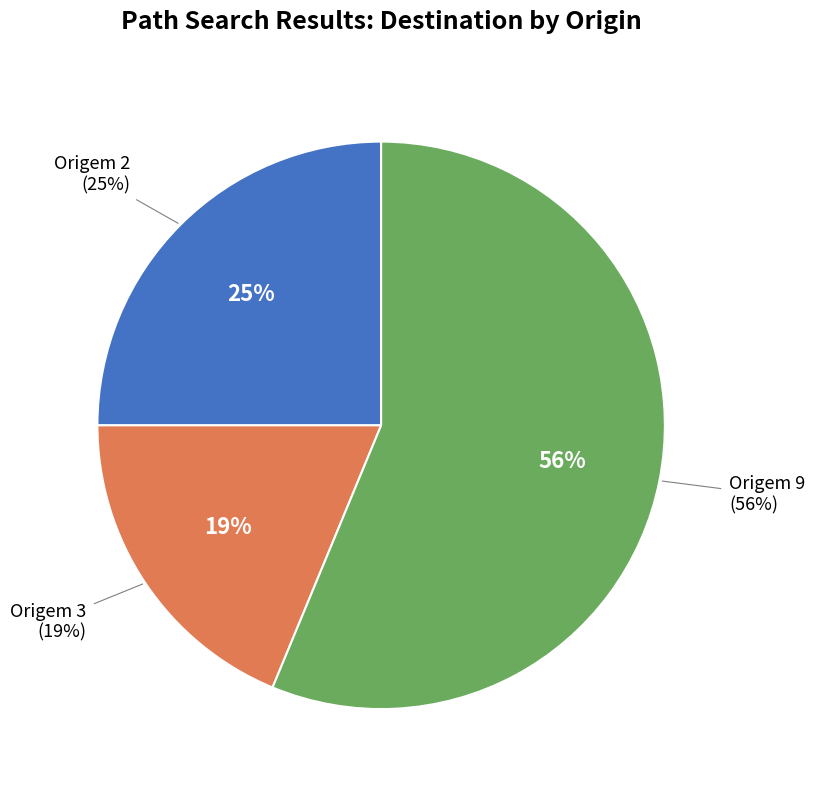

Count the number of slices in the pie.

3